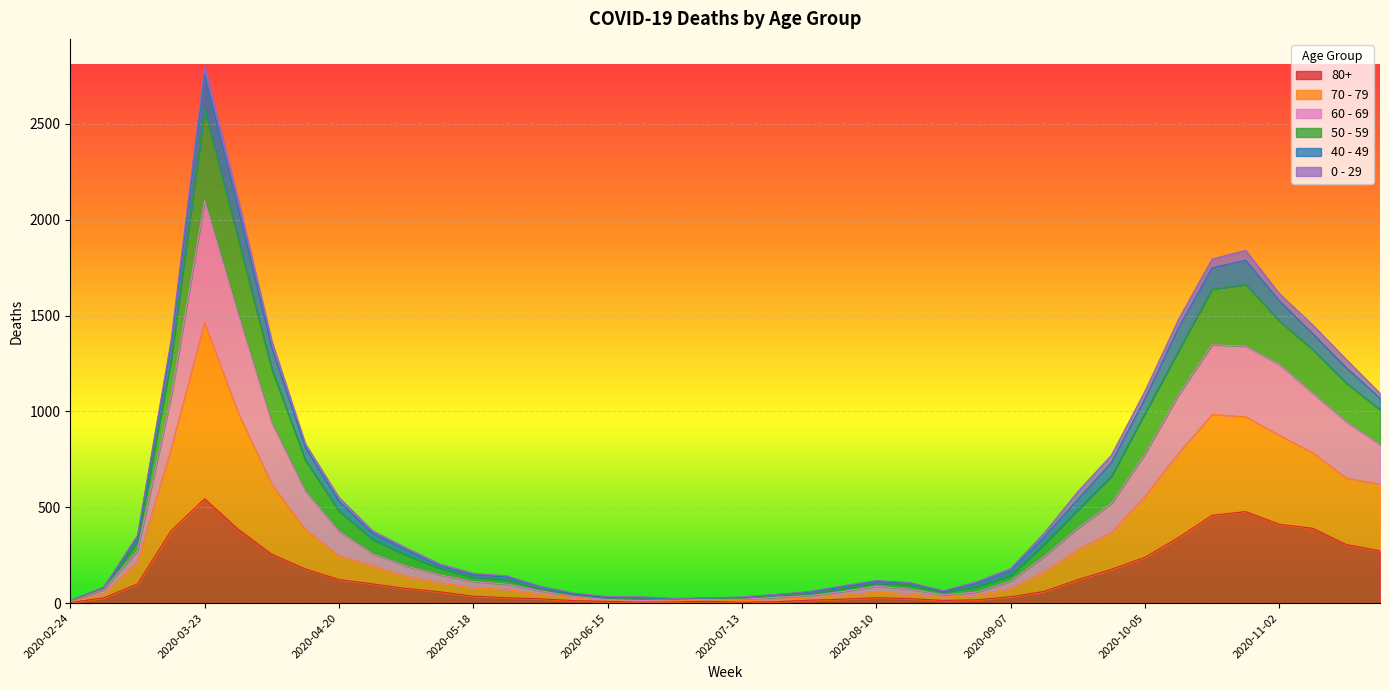

In 60 - 69, how many points are lower than both neighbors (excluding endpoints)?

2